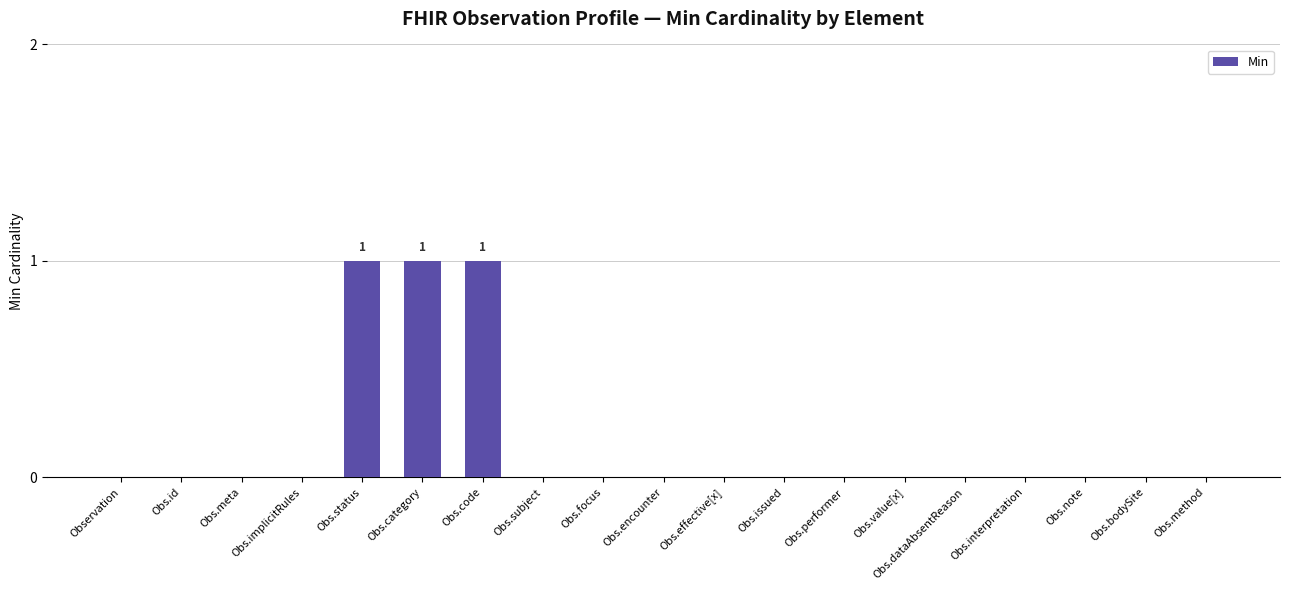

What is the sum of all values?

3